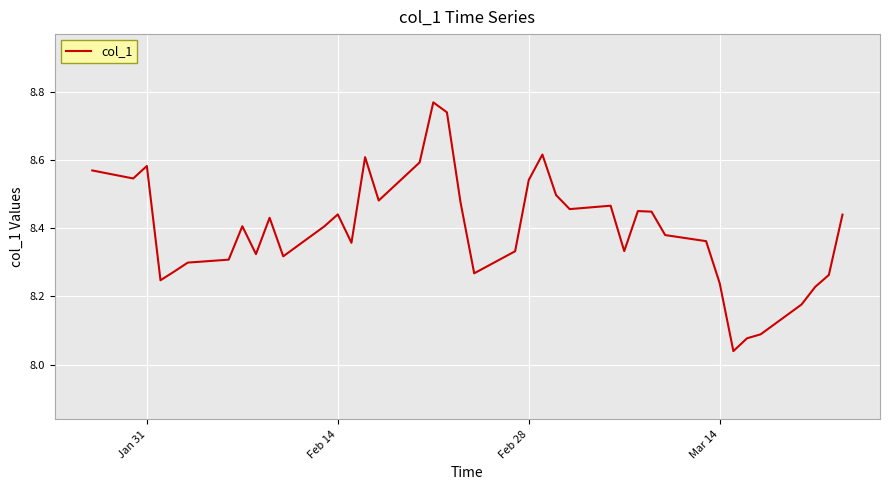

Does the chart display data point markers on the line(s)?

No